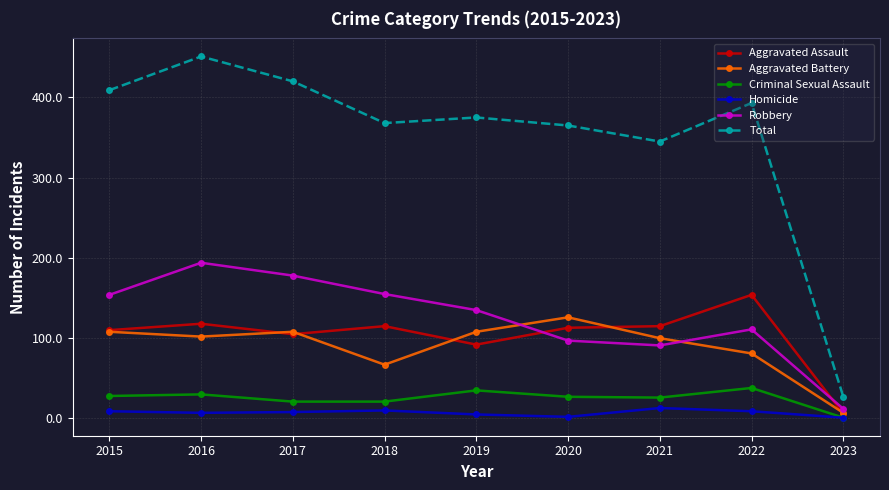

What is the difference between the highest and lowest values at 2018?

358